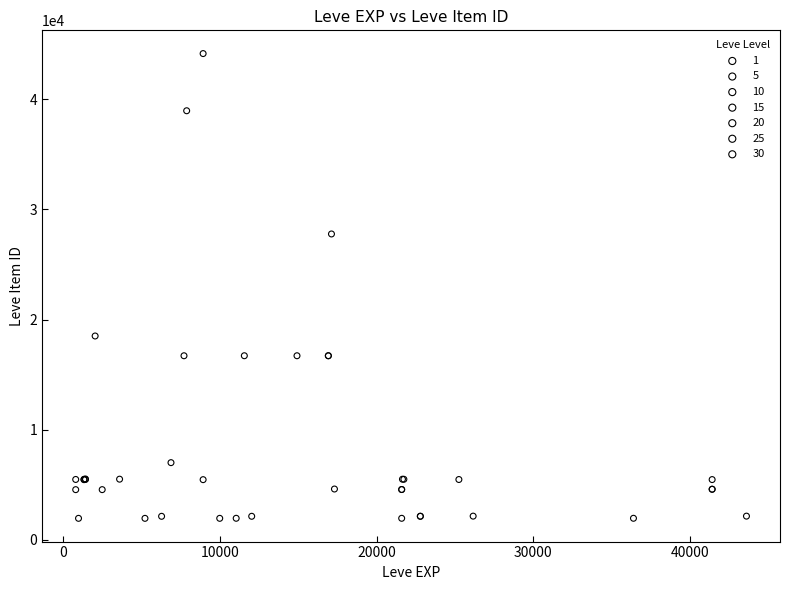

Which series contains the highest Y value?

10